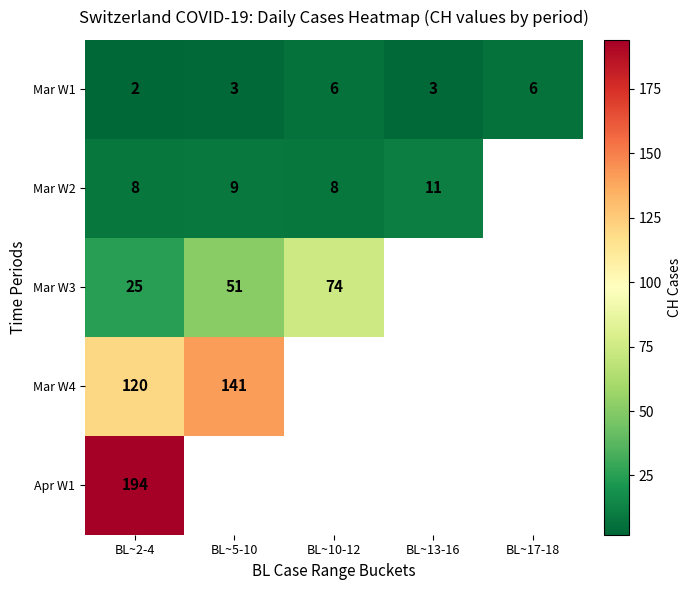

What is the difference between the Mar W3 values at BL~10-12 and BL~5-10?

23